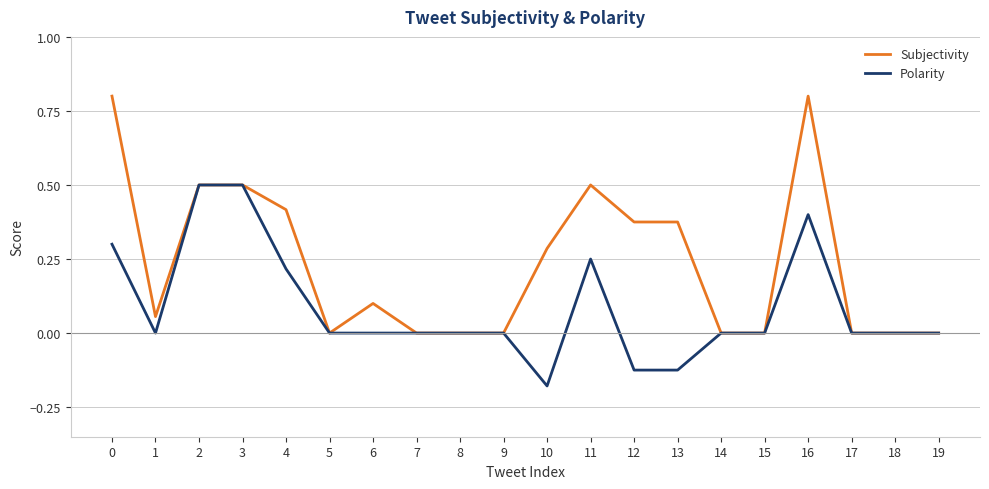

Which label corresponds to the smallest value in the chart?

10